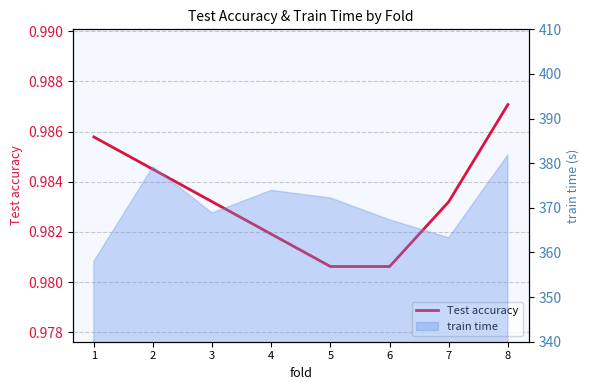

Rank the categories by value from lowest to highest.

5, 6, 4, 3, 7, 2, 1, 8